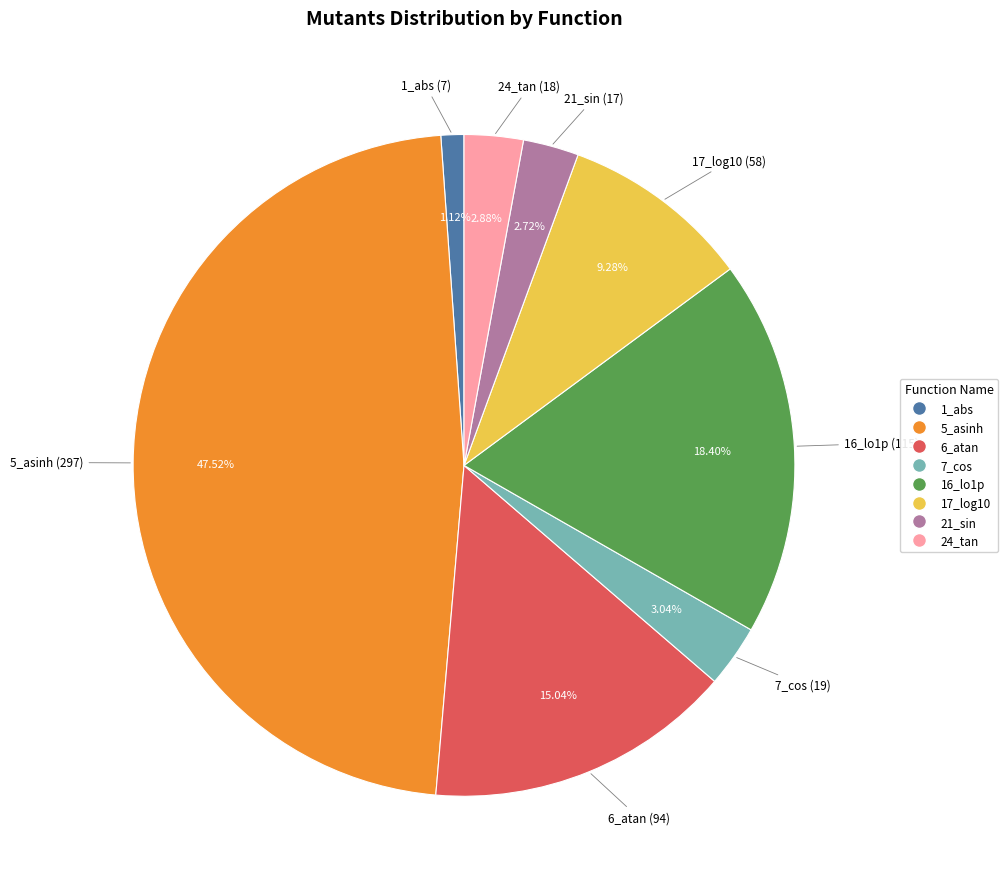

Between 6_atan and 5_asinh, which is larger?

5_asinh